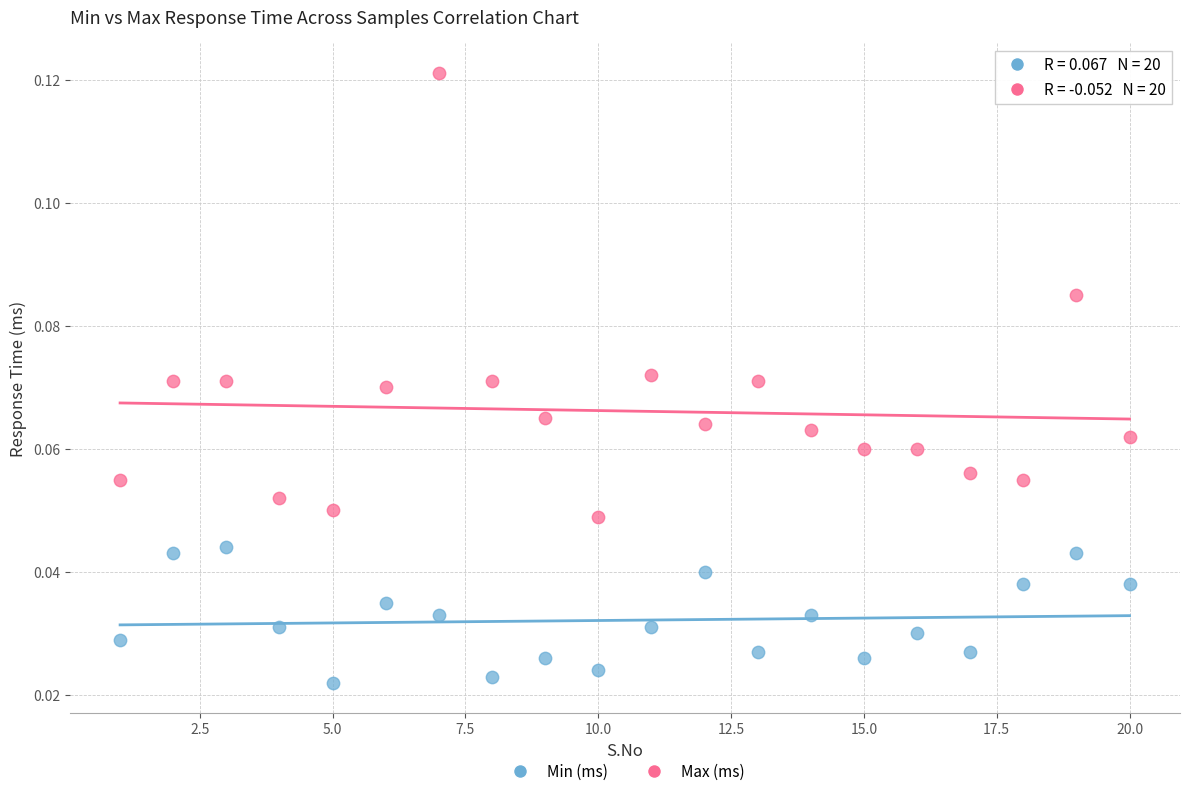

Across all data points, what is the range of X values (max minus min)?

19.0